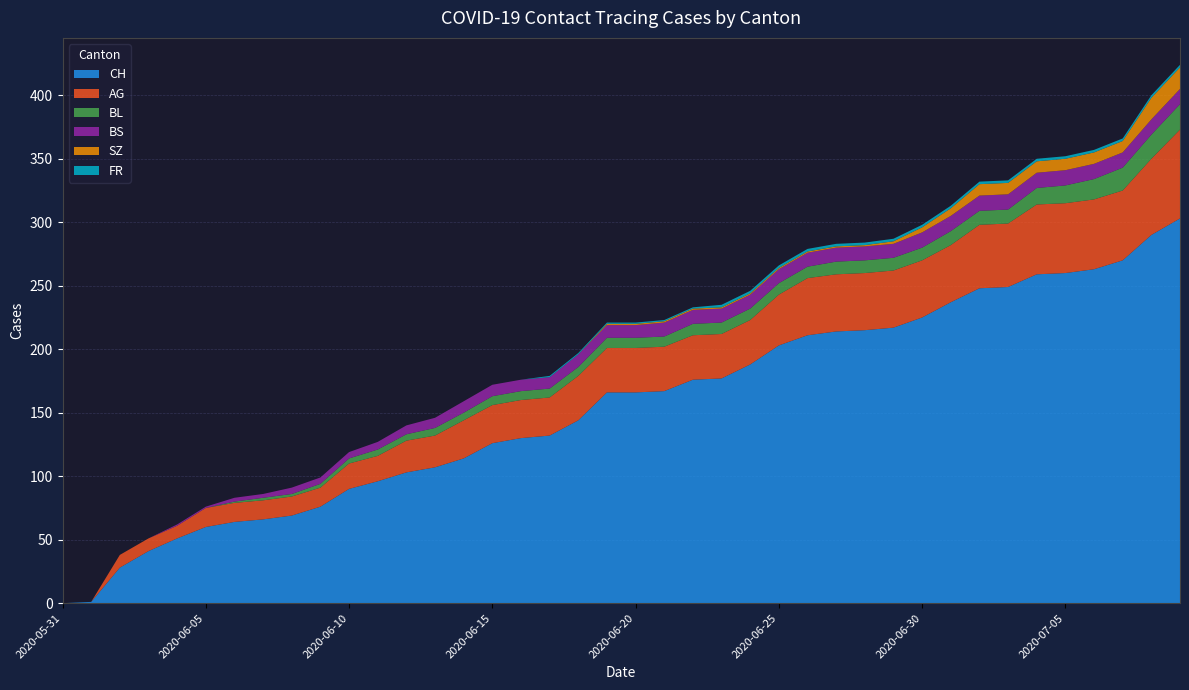

Reading left to right, what are all the values shown in this chart?

CH: 0	1	28	41	51	60	64	66	69	76	90	96	103	107	114	126	130	132	144	166	166	167	176	177	188	203	211	214	215	217	225	237	248	249	259	260	263	270	290	303
AG: 0	0	10	10	10	15	15	15	15	15	20	20	25	25	30	30	30	30	35	35	35	35	35	35	35	40	45	45	45	45	45	45	50	50	55	55	55	55	60	70
BL: 0	0	0	0	0	0	1	2	2	3	4	5	5	6	6	7	7	7	7	8	8	8	9	9	9	9	9	10	10	10	10	11	11	11	13	14	16	18	19	20
BS: 0	0	0	0	1	1	3	3	5	5	5	6	7	8	9	9	9	9	10	10	10	11	11	11	11	11	11	11	11	11	12	12	12	12	12	12	12	12	12	12
SZ: 0	0	0	0	0	0	0	0	0	0	0	0	0	0	0	0	0	0	0	1	1	1	1	1	1	1	1	1	1	2	4	6	9	9	9	9	9	9	17	17
FR: 0	0	0	0	0	0	0	0	0	0	0	0	0	0	0	0	0	1	1	1	1	1	1	2	2	2	2	2	2	2	2	2	2	2	2	2	2	2	2	2